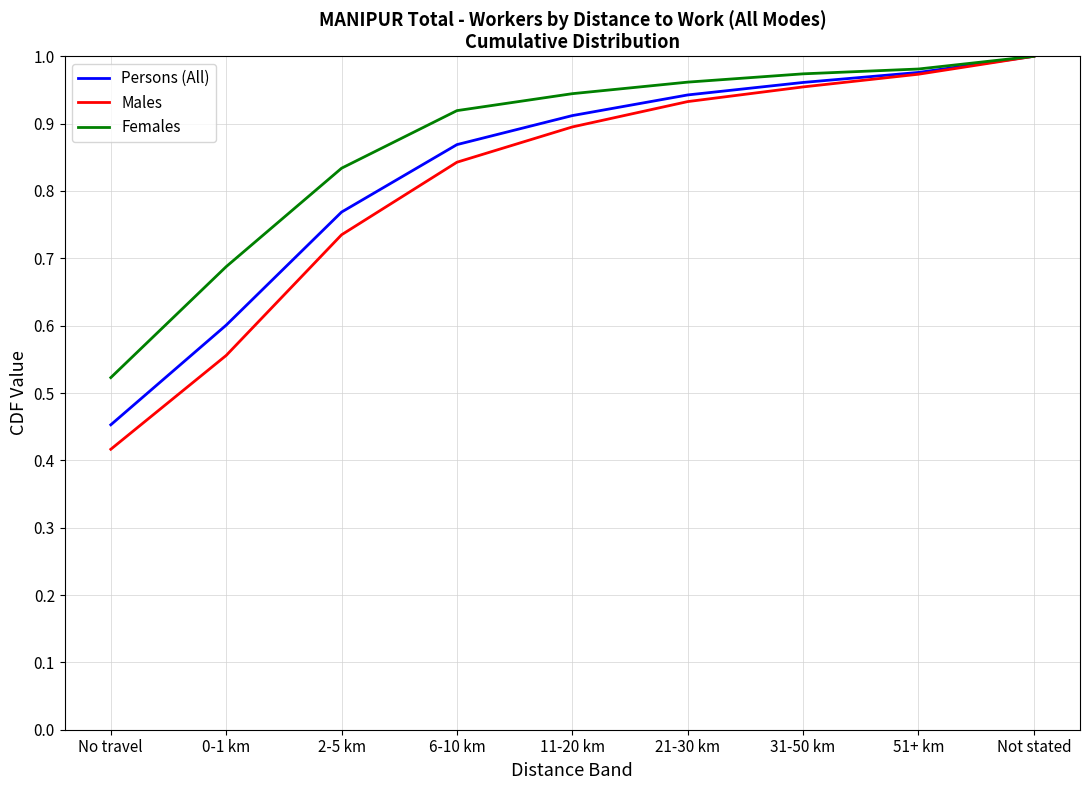

Rank the series at 0-1 km from lowest to highest value.

Males, Persons (All), Females